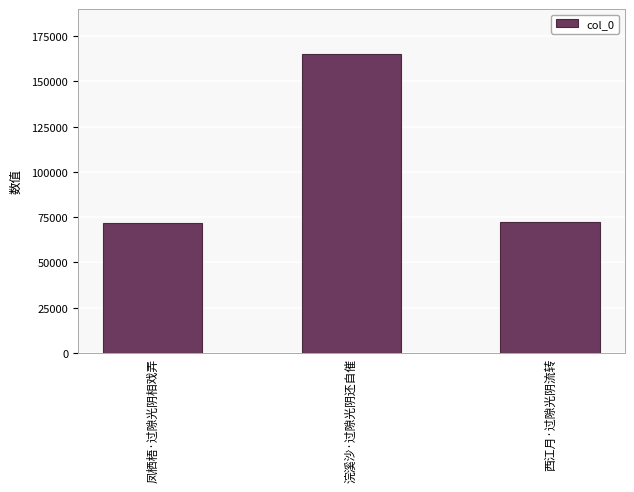

What is the label of the 1st bar from the left?

凤栖梧·过隙光阴相戏弄